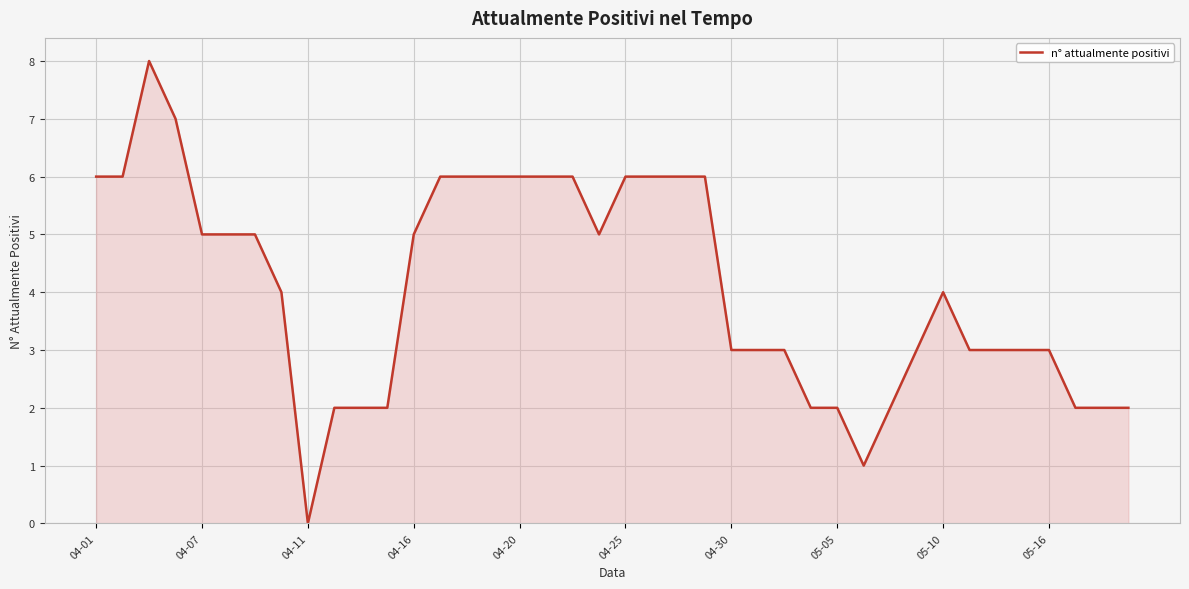

Is this an area chart (filled region under the line)?

Yes